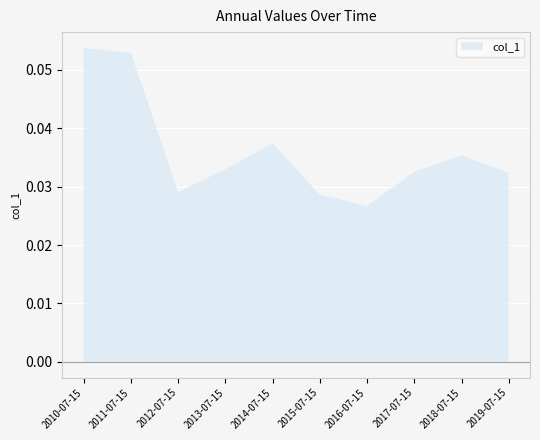

Reading left to right, list all the values displayed in this chart.

0.1	0.1	0.0	0.0	0.0	0.0	0.0	0.0	0.0	0.0